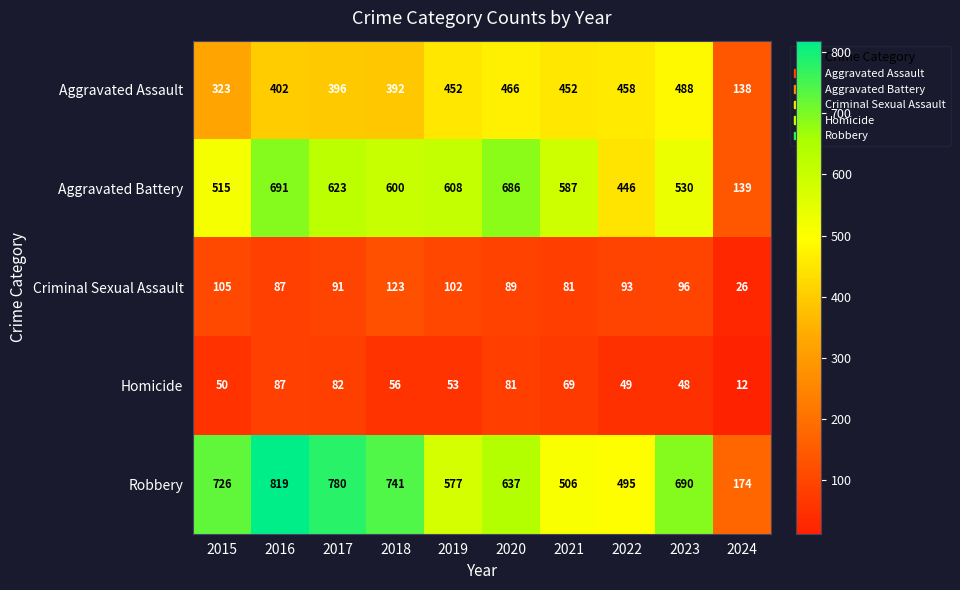

Between 2015 and 2022, which series saw the biggest shift?

Robbery